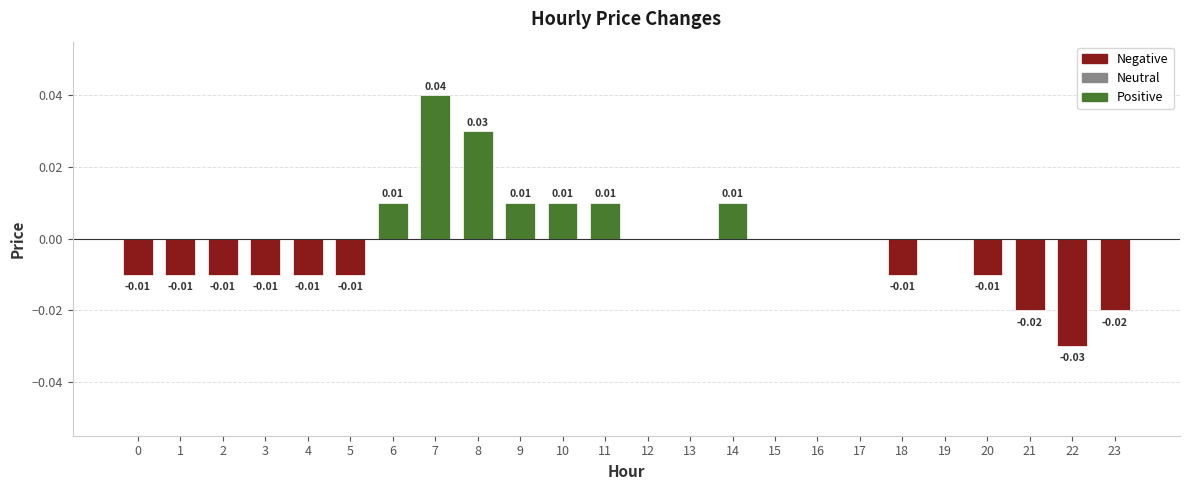

Which has a higher value, 15 or 7?

7